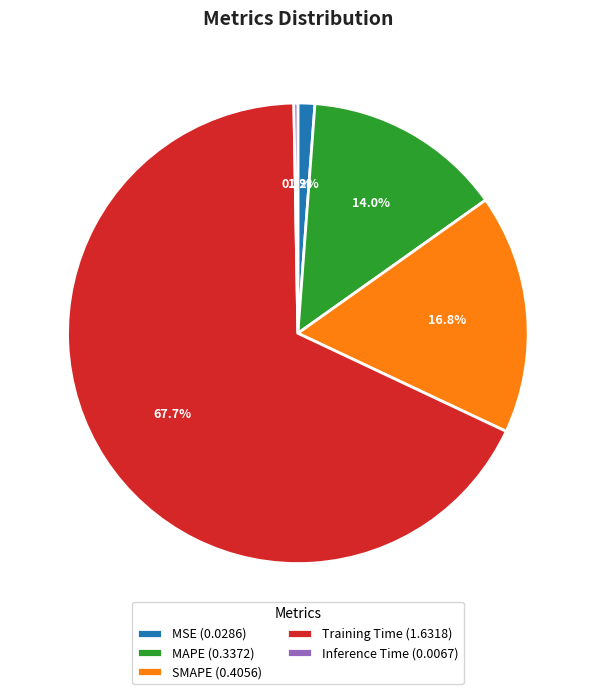

Does any single category account for the majority?

Yes